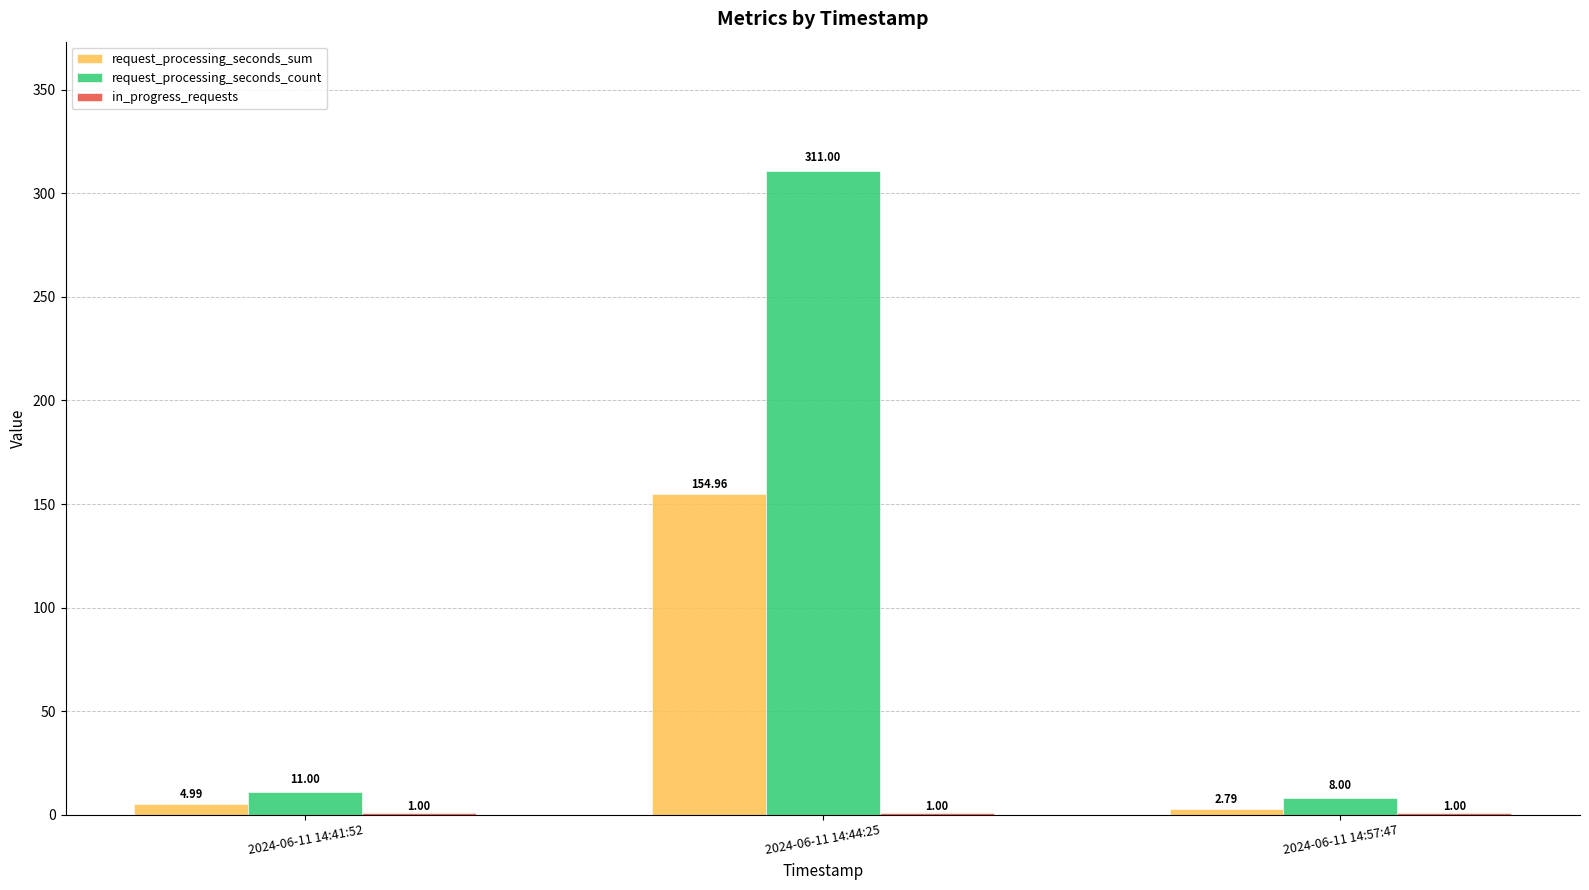

Does the chart contain stacked bars?

No